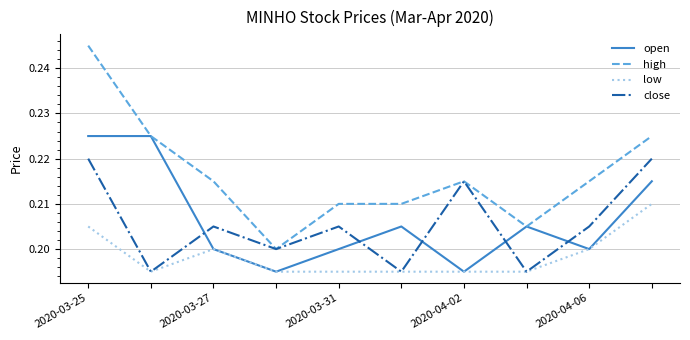

Which series has the largest range (max minus min)?

high